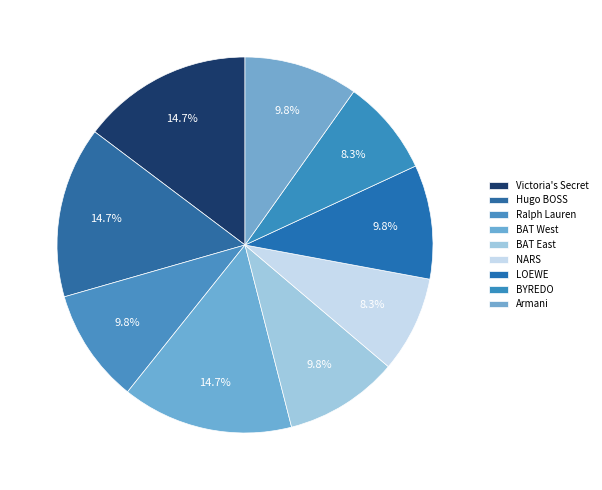

How many segments does this pie chart have?

9